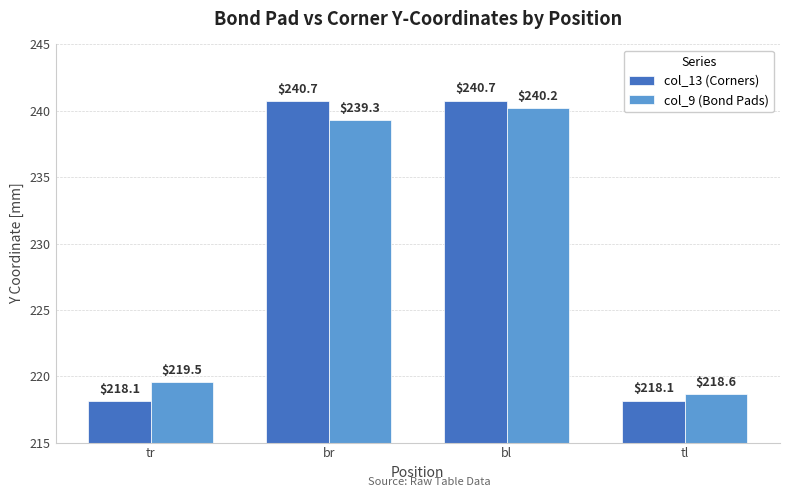

What is the sum of all col_9 (Bond Pads) values?

917.7